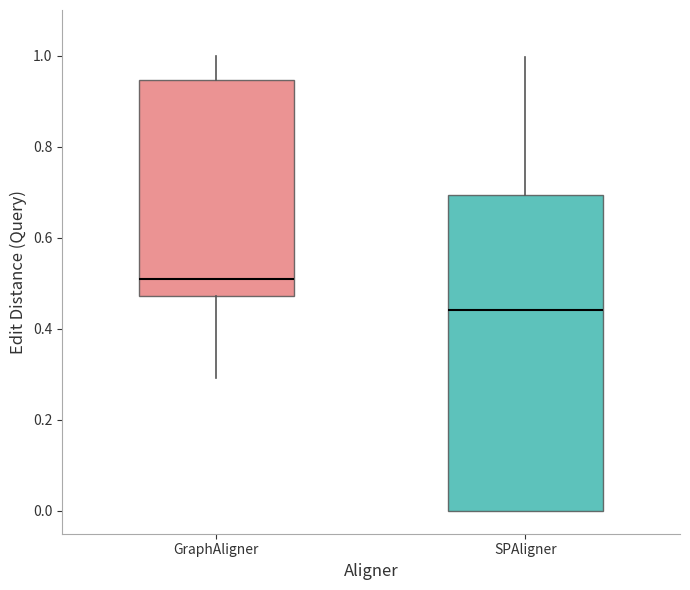

Reading left to right, transcribe this box plot: for each box, give where its median line is, the range the box spans, and where its two whiskers end, as read against the y-axis. The values are not printed on the chart, so give them approximately, as read against the axis.

GraphAligner: median 0.50, box 0.48 to 0.94, whiskers 0.30 to 1.00
SPAligner: median 0.44, box 0.00 to 0.70, whiskers 0.00 to 1.00